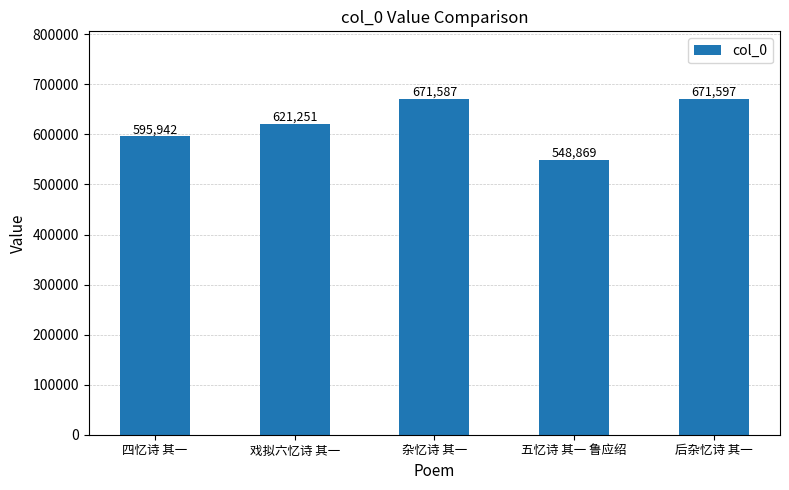

How many data points are less than 621251?

2